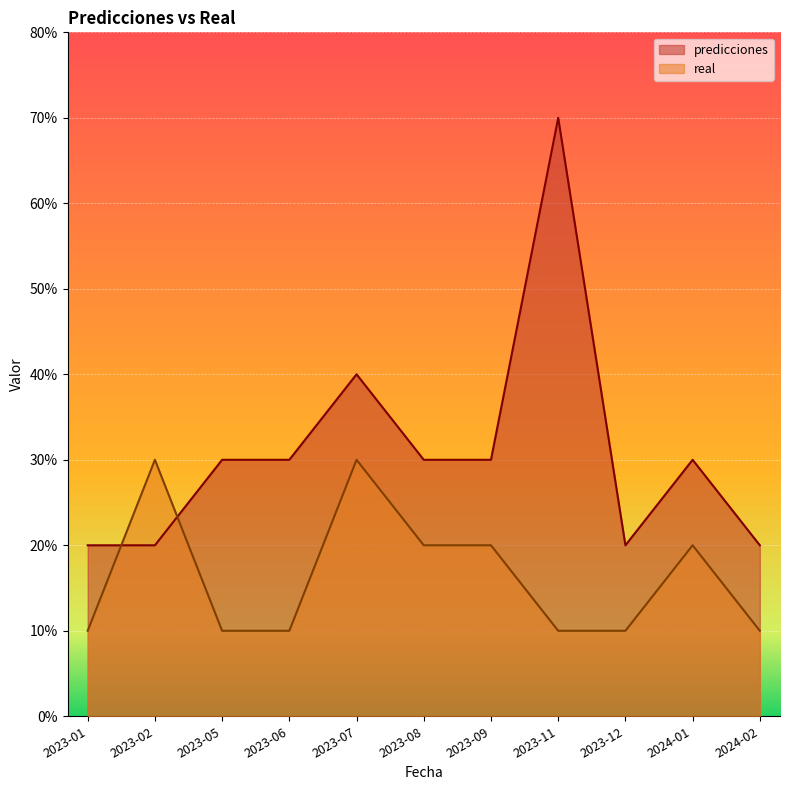

The predicciones series shows 3 at 2023-05. True or false?

True